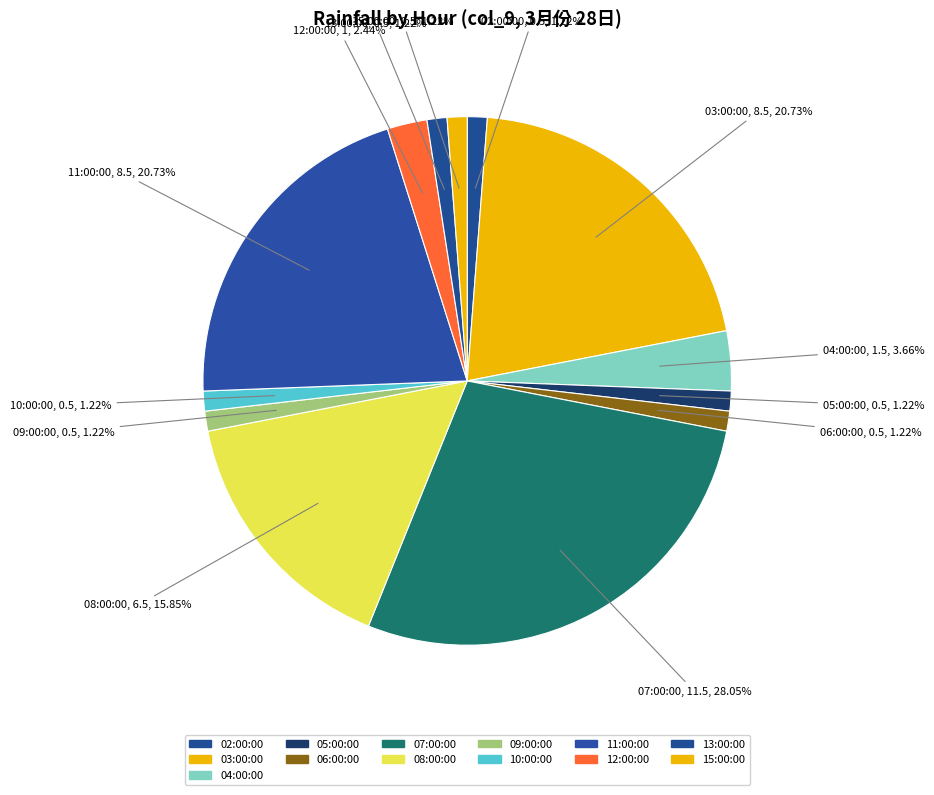

How many slices are in this pie chart?

13